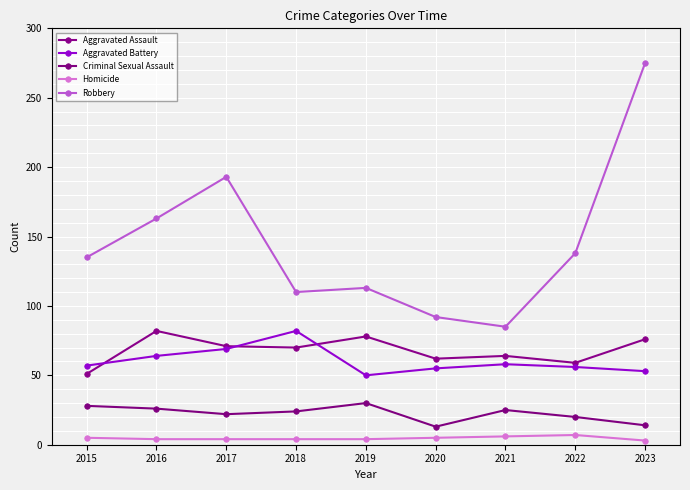

Read the Homicide value at 2018.

4